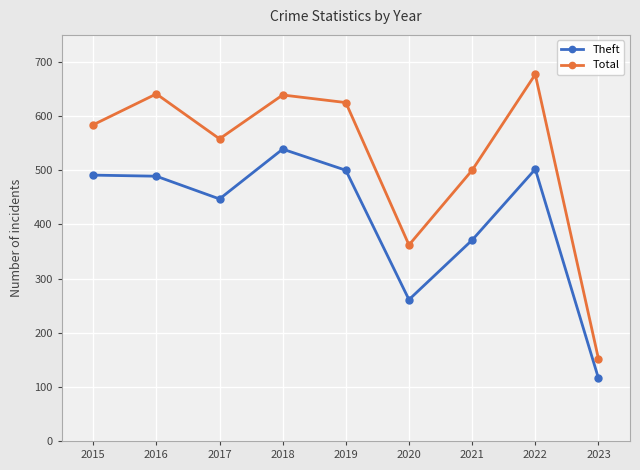

List the series in order of their peak value, lowest first.

Theft, Total